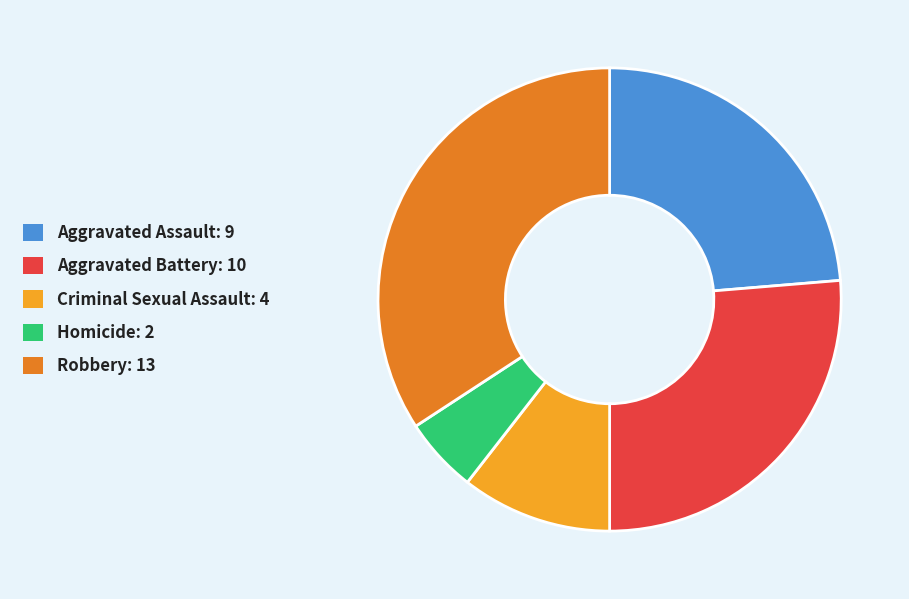

How many segments does this pie chart have?

5